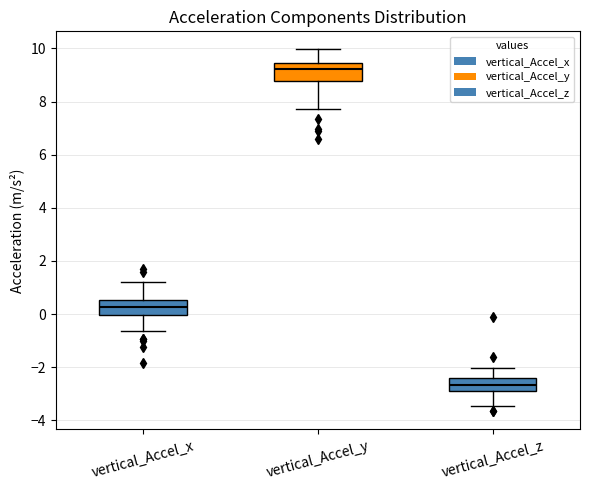

Reading left to right, read every box against the y-axis: the position of its median line, the range the box covers, and the ends of its whiskers. The values are not printed on the chart, so give them approximately, as read against the axis.

vertical_Accel_x: median 0.2, box 0.0 to 0.6, whiskers -0.6 to 1.2
vertical_Accel_y: median 9.2, box 8.8 to 9.4, whiskers 7.8 to 10.0
vertical_Accel_z: median -2.6, box -2.8 to -2.4, whiskers -3.4 to -2.0